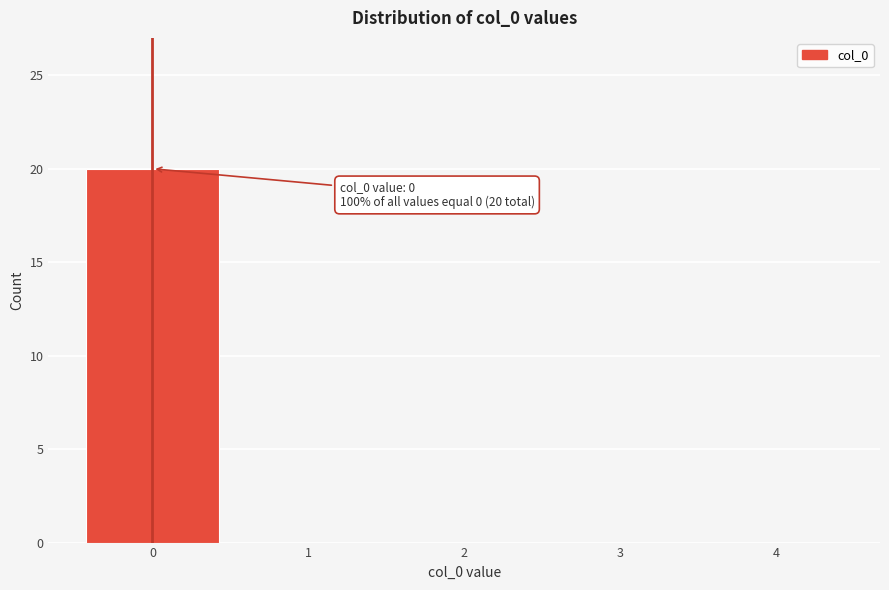

Over which range of the x-axis is the bar tallest?

-0.5 to 0.5